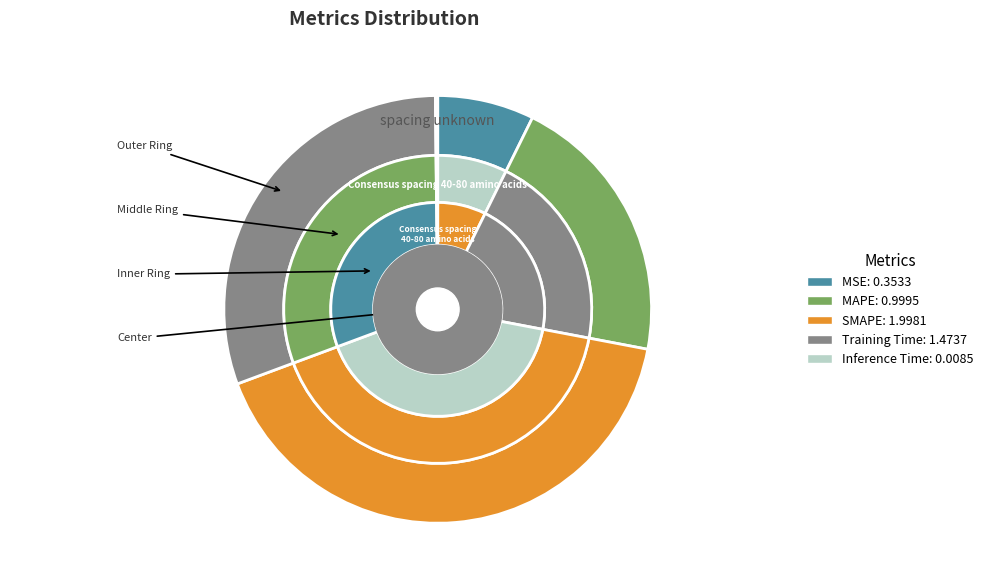

Does SMAPE account for over 50% of the chart?

No